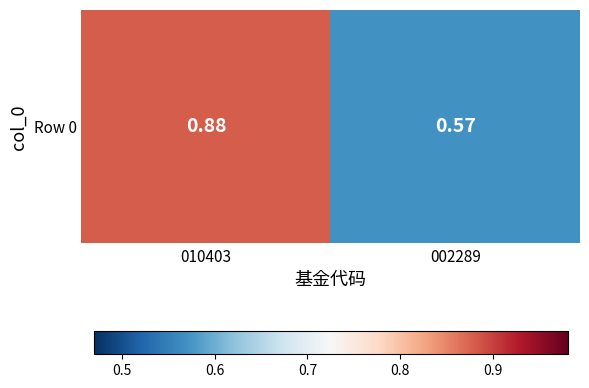

Count the number of data series in this chart.

1